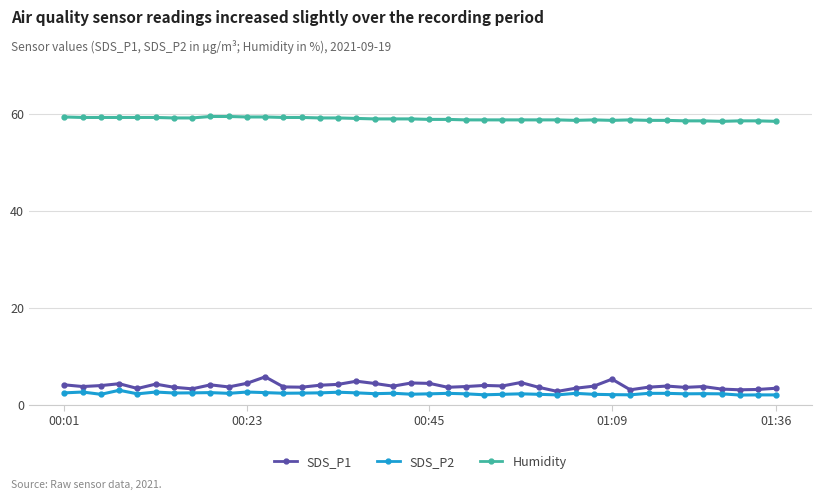

What is the sum of all Humidity values?

2355.6